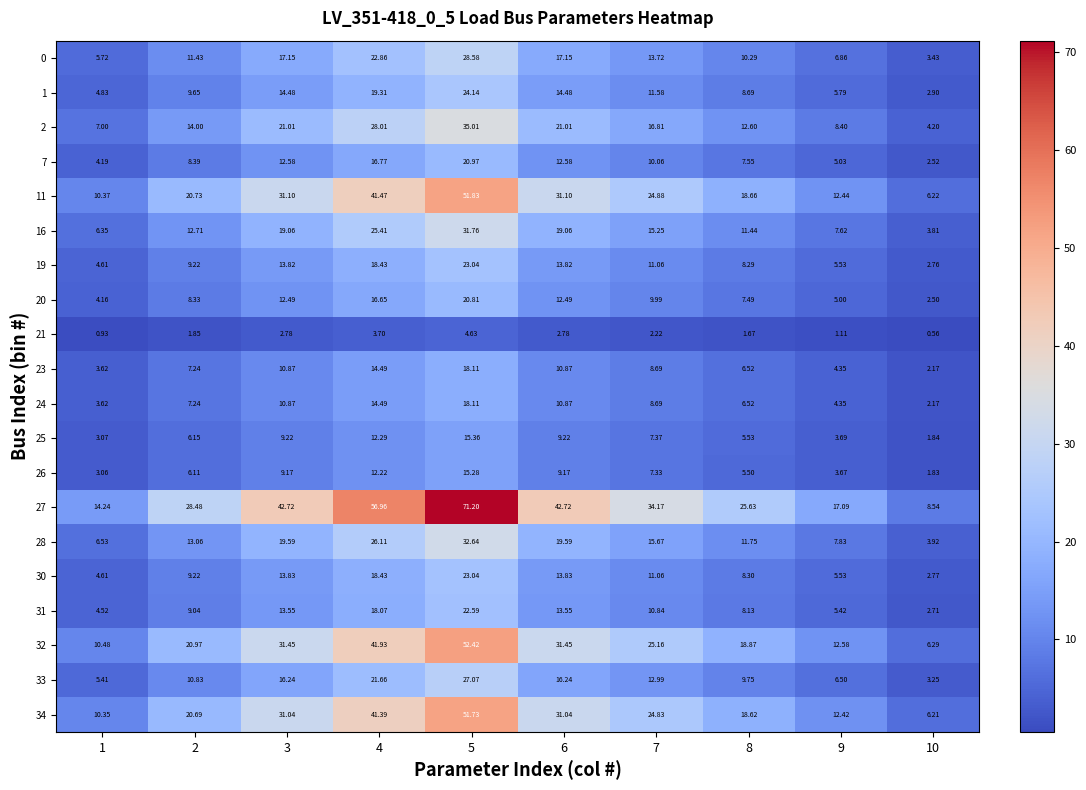

Is the value of 32 at 7 greater than the value of 26 at 7?

Yes